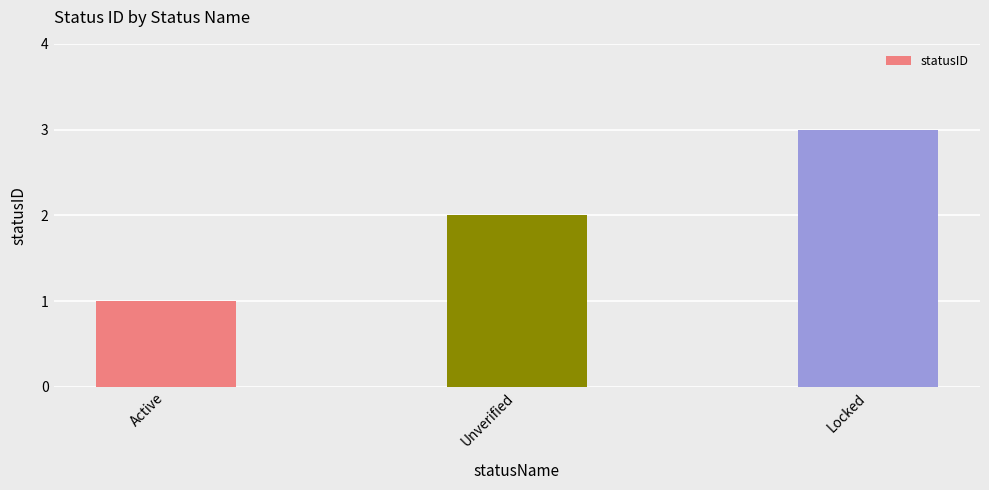

How many bars are there in total?

3